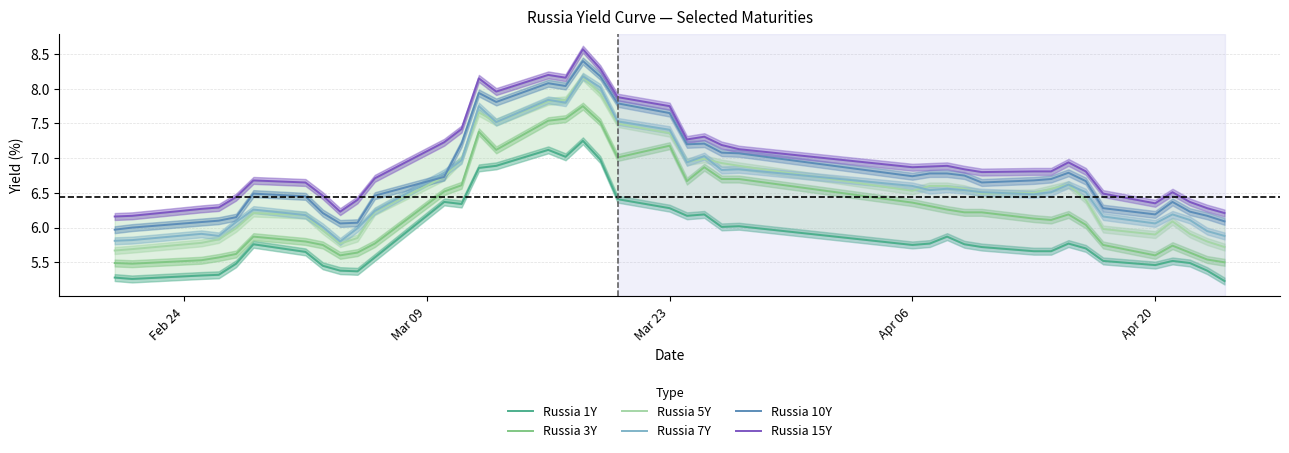

True or false: Russia 10Y and Russia 3Y intersect in this chart.

False